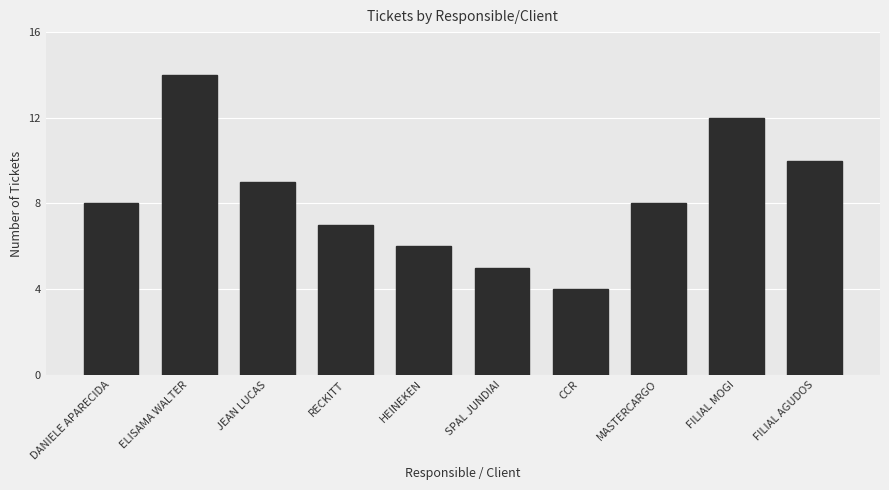

Does the chart contain stacked bars?

No